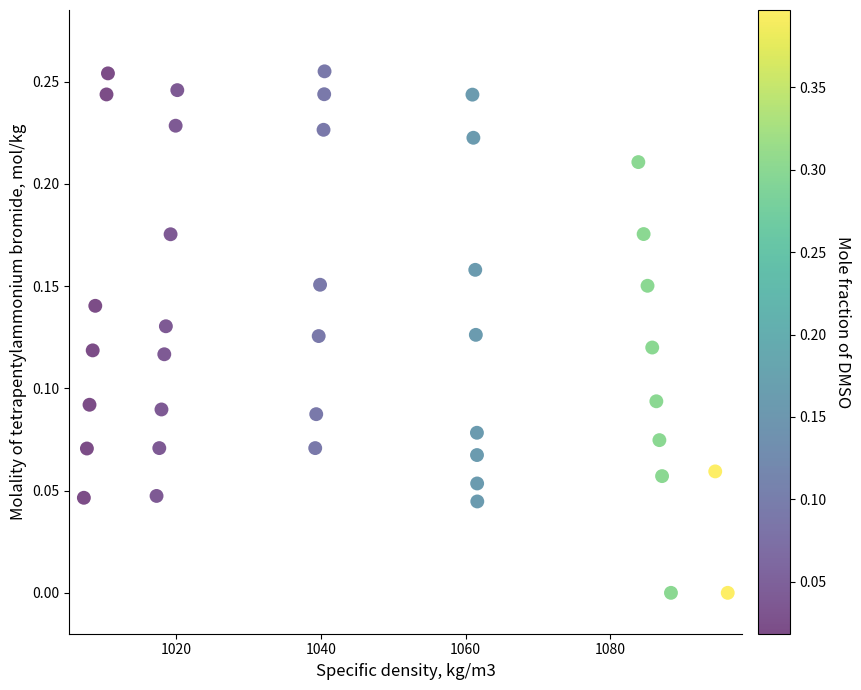

What is the range of X values (max minus min)?

89.0